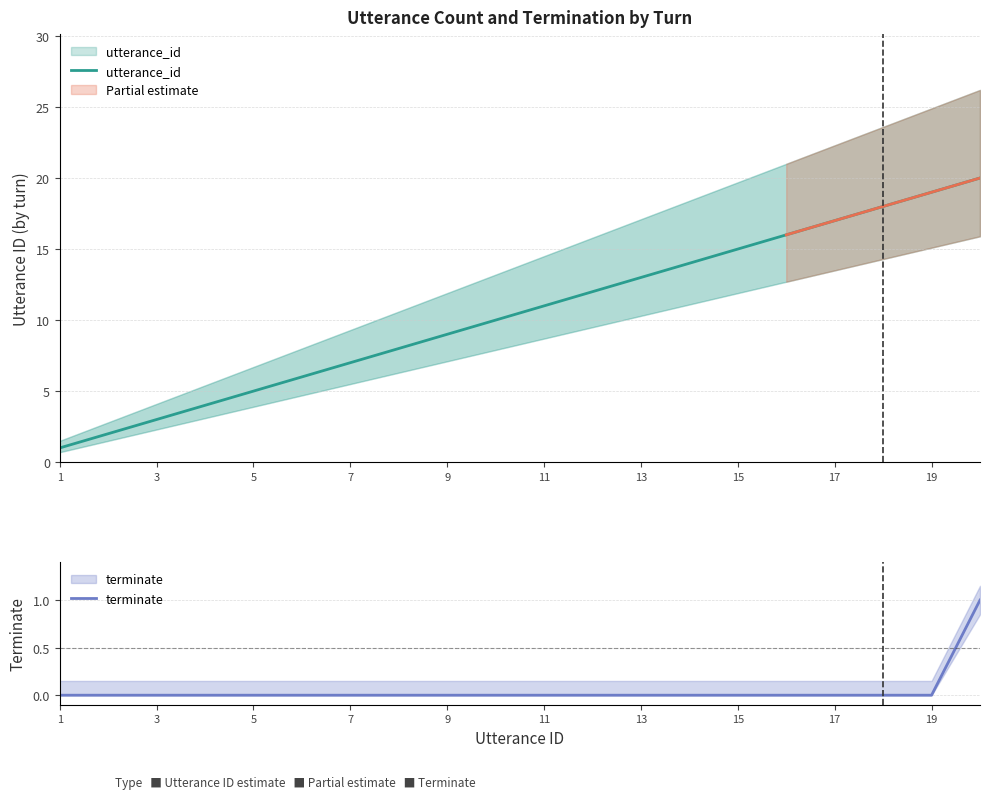

The value of terminate at 3 is 0. True or false?

True